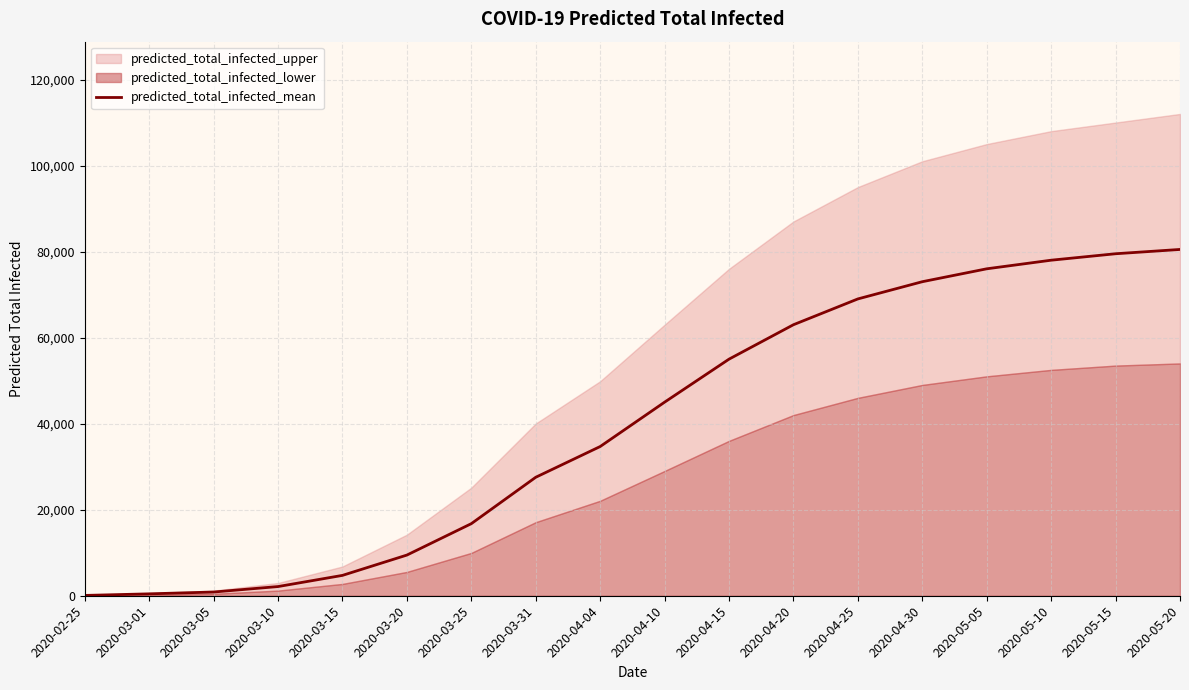

At which category does the chart reach its minimum across all series?

2020-02-25